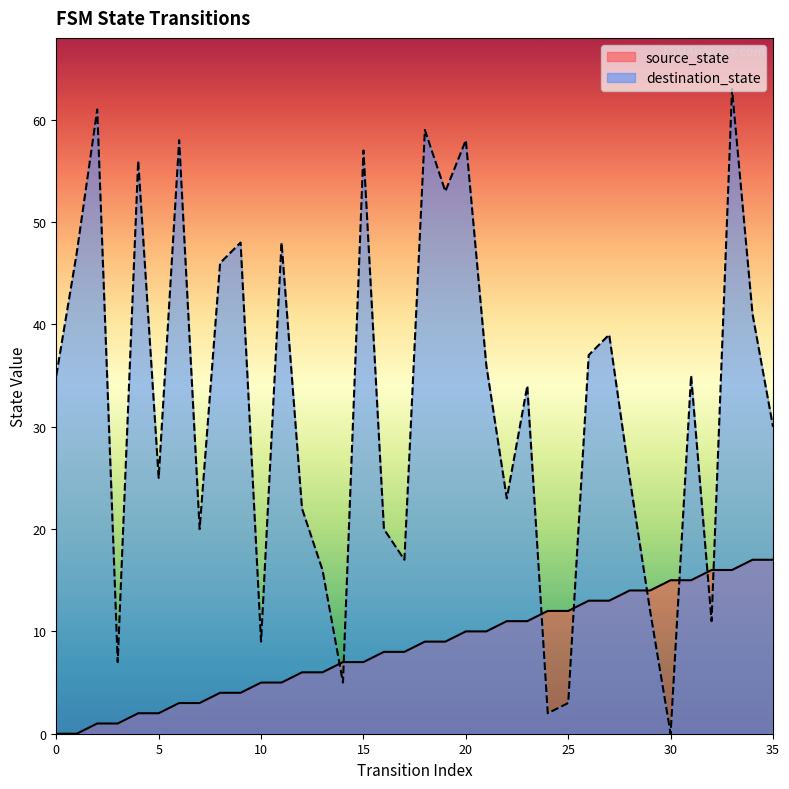

What is the value of the destination_state point at the 7th from the left?

58